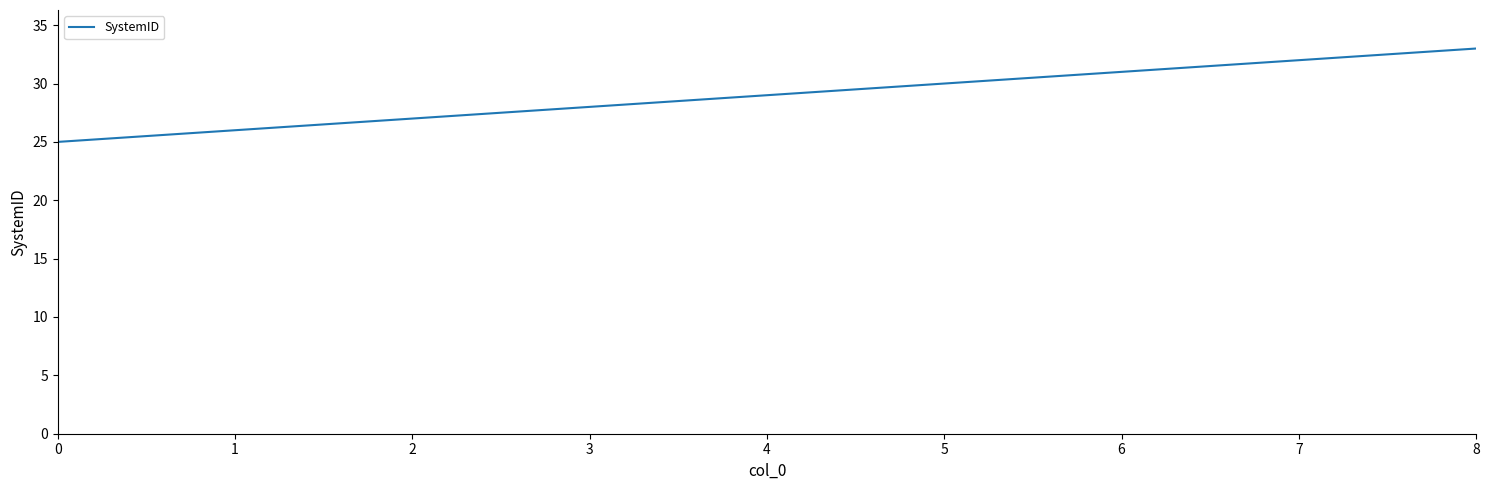

Between 1 and 7, which is larger?

7